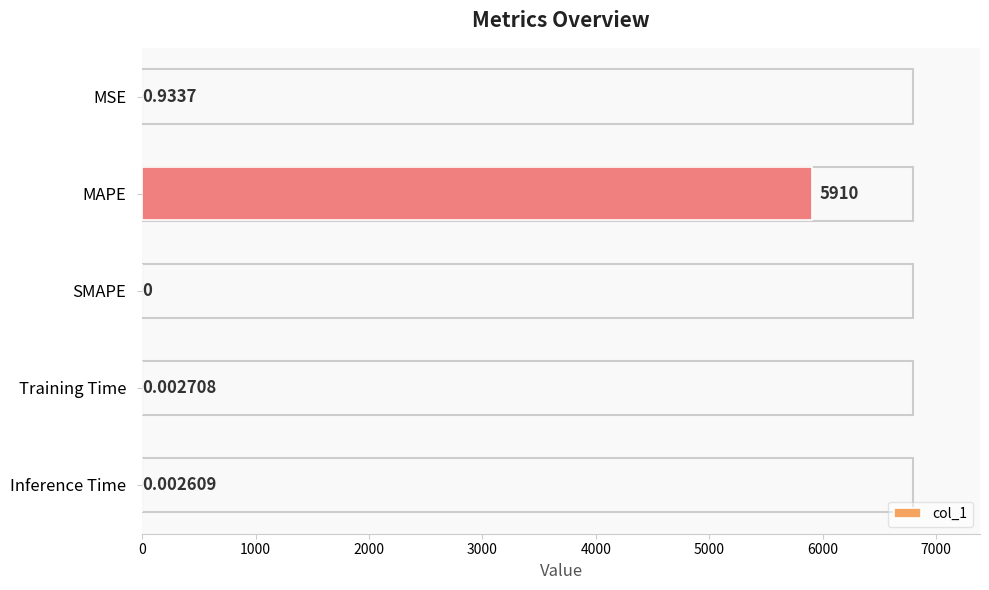

Are the bars horizontal?

Yes